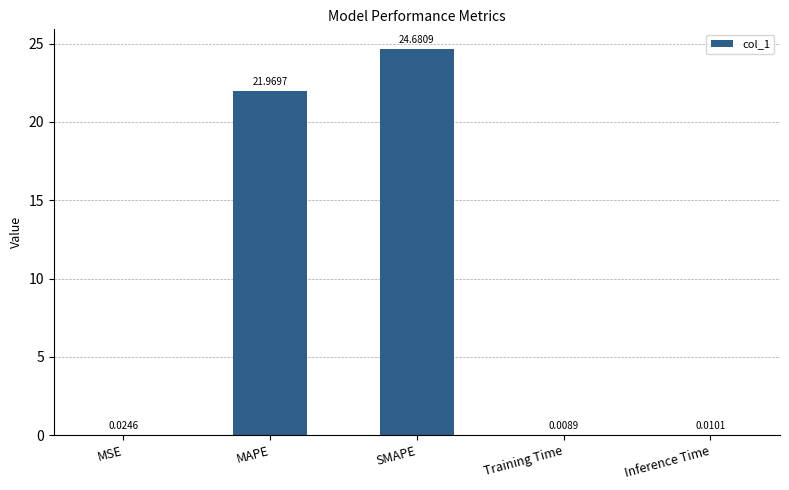

Is it true that the value at SMAPE is 24.7?

True